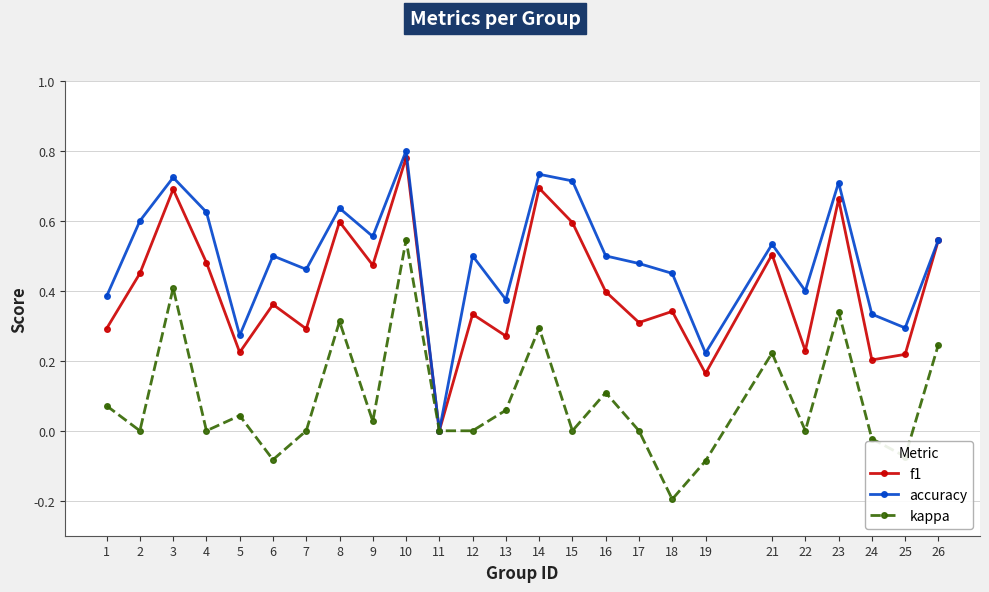

The f1 series shows 0.2 at 1. True or false?

False